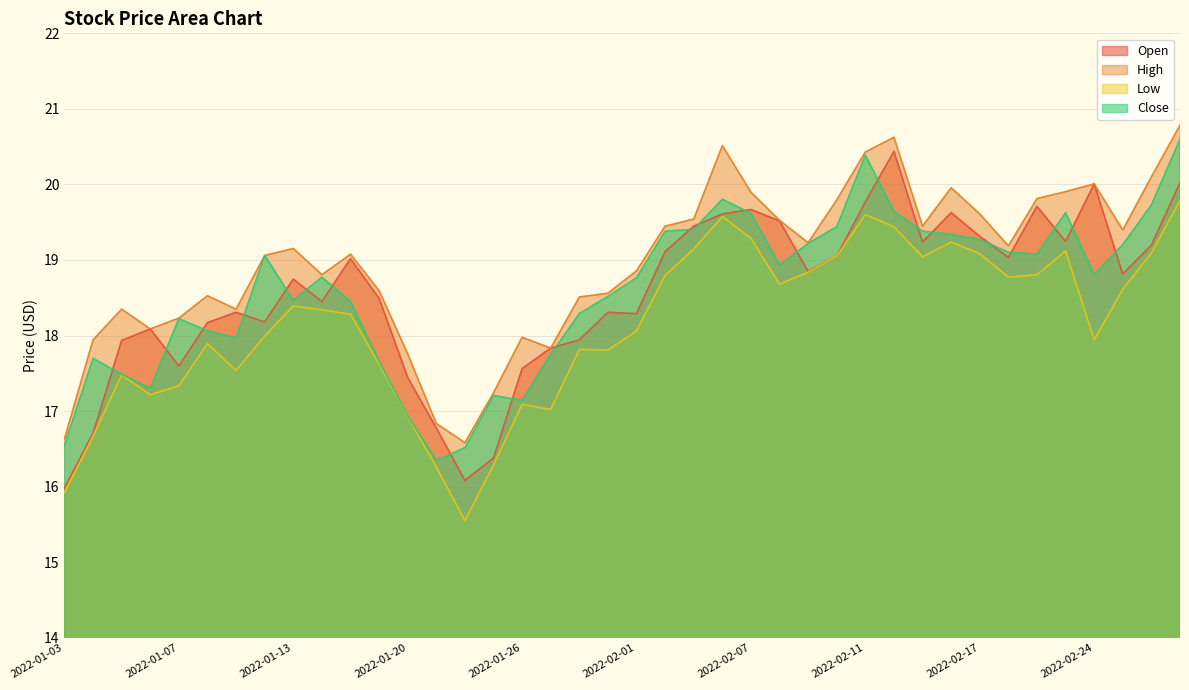

How many lines are shown in the chart?

4